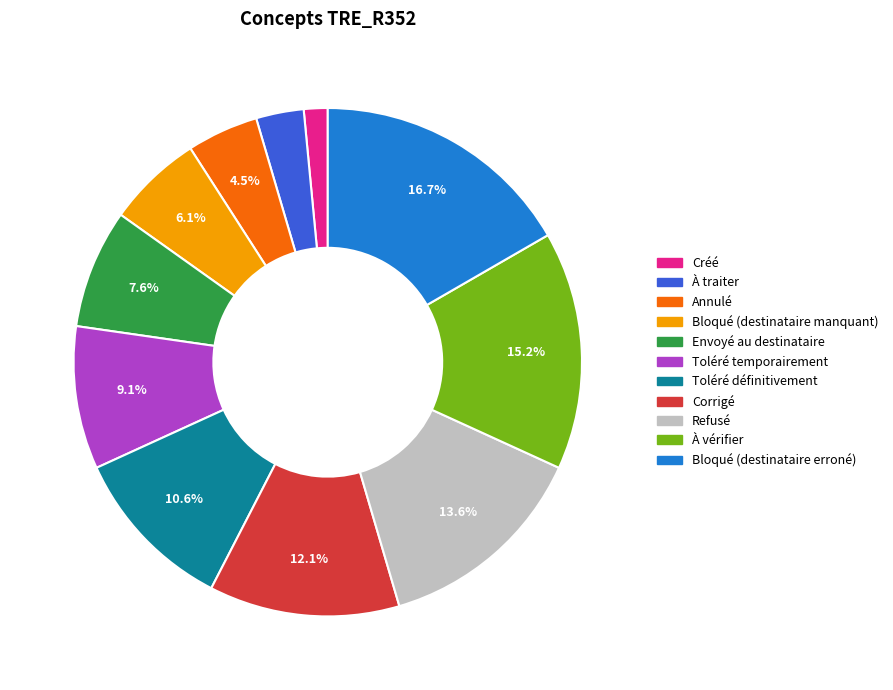

Which category has the biggest portion of the pie?

Bloqué (destinataire erroné)